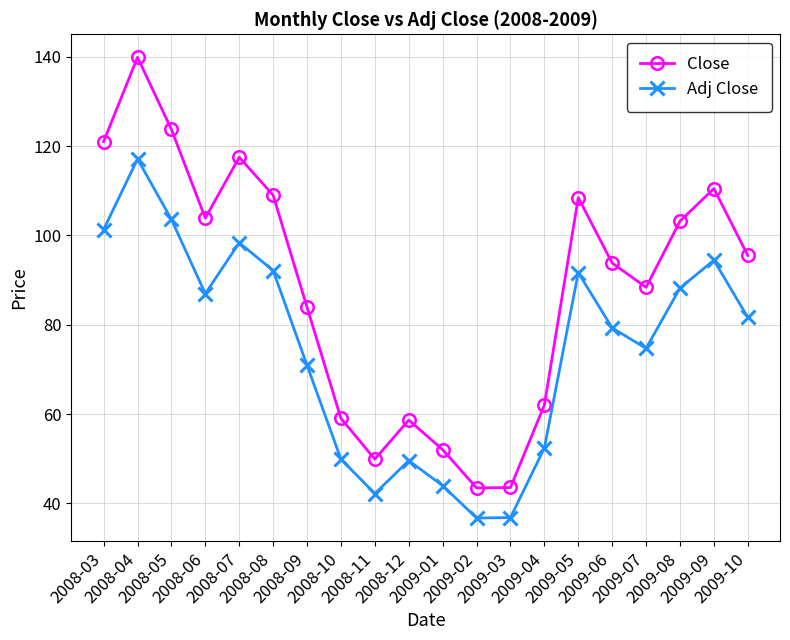

What is the sum of the Close values at 2008-08 and 2008-03?

230.0